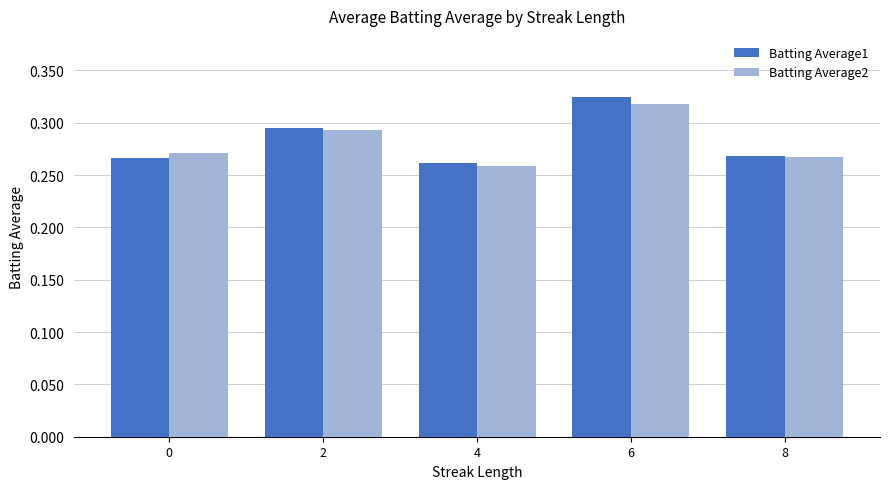

What is the sum of all Batting Average2 values?

1.4